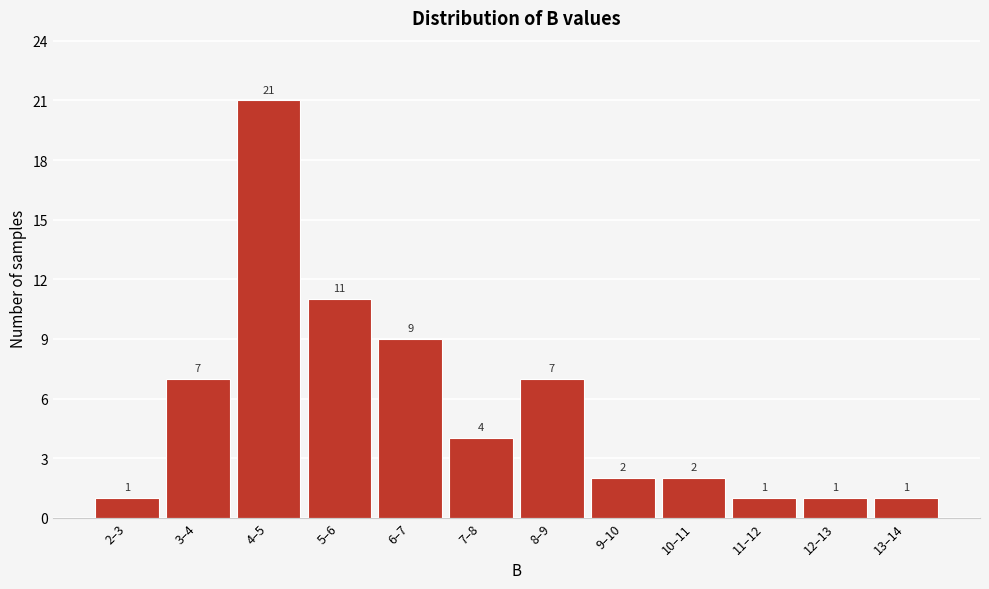

Reading left to right, extract all data points from this chart.

2–3=1	3–4=7	4–5=21	5–6=11	6–7=9	7–8=4	8–9=7	9–10=2	10–11=2	11–12=1	12–13=1	13–14=1